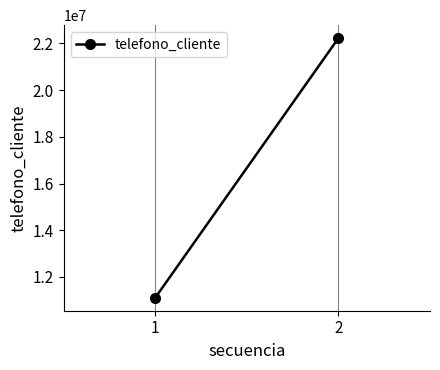

List the labels in order of value, largest first.

2, 1